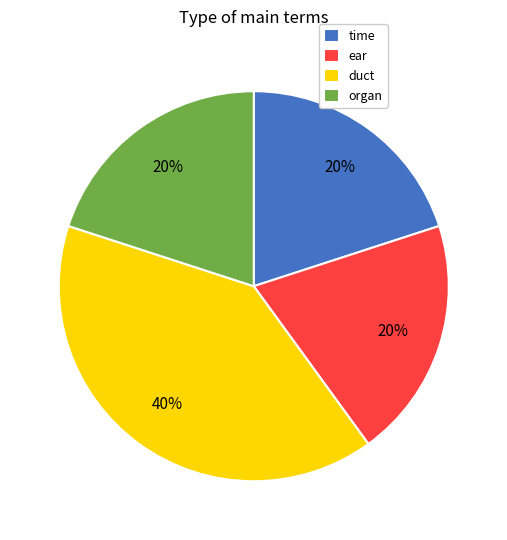

Does duct account for over 50% of the chart?

No